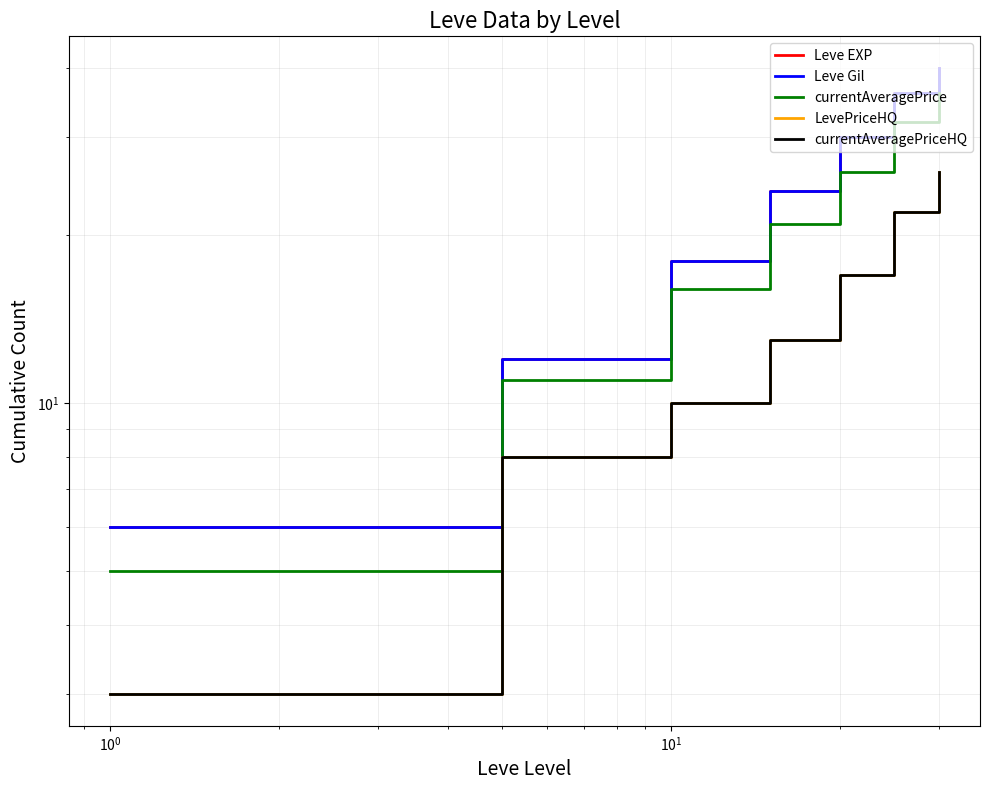

Which series has the widest spread of values?

Leve EXP